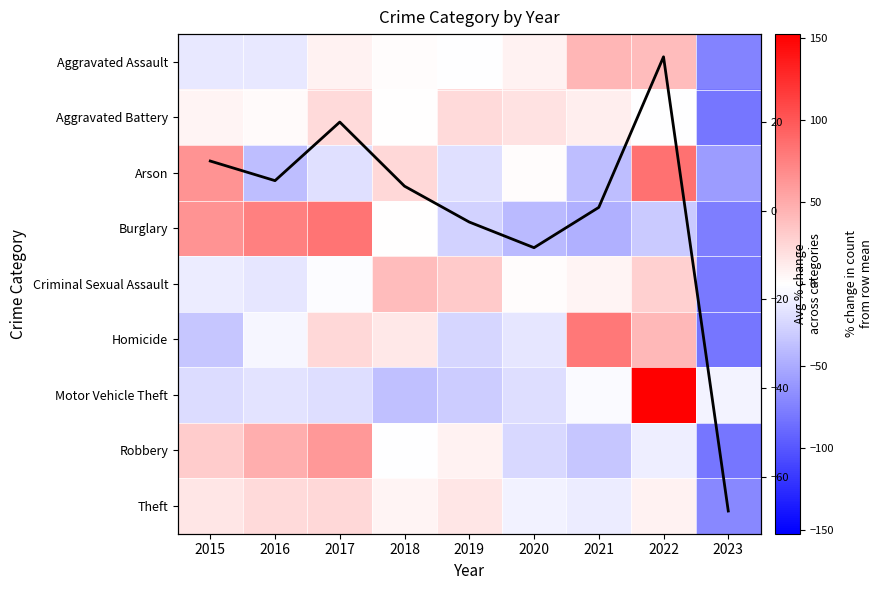

What is the sum of the Criminal Sexual Assault values at 2015 and 2023?

-89.6